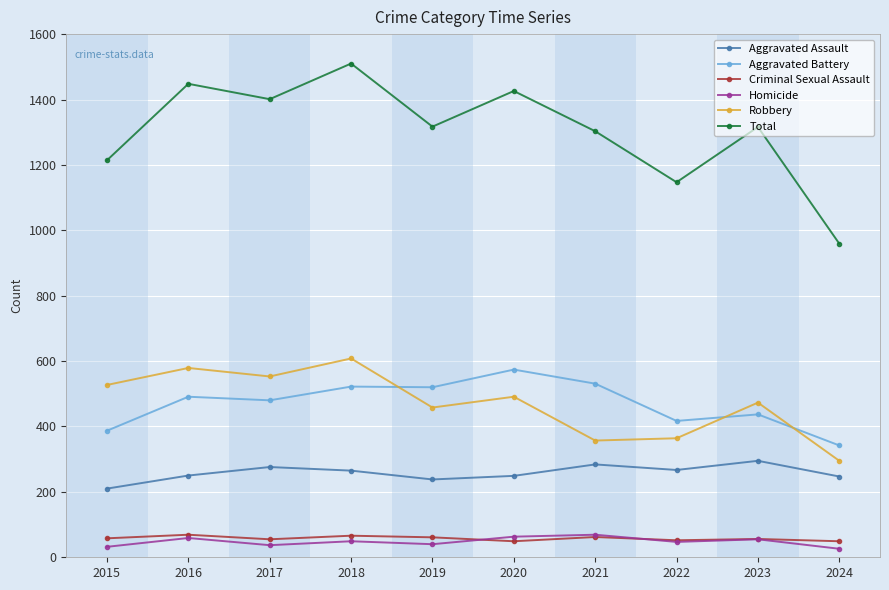

Count the number of data series in this chart.

6